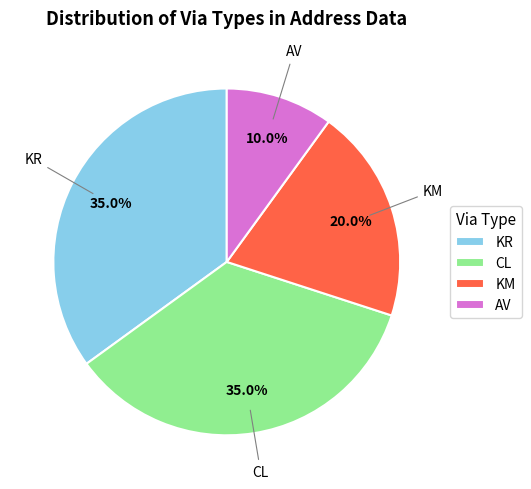

To the nearest percent, what percentage of the pie is KR?

35%